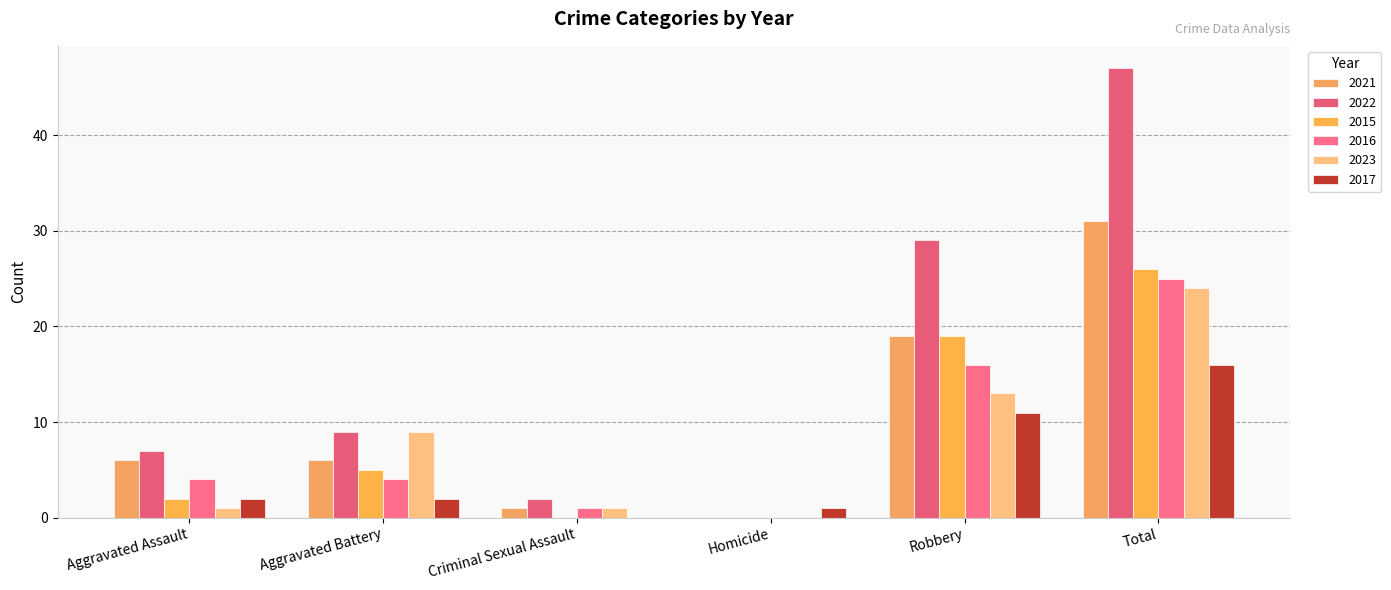

How many values in 2023 are above zero?

5